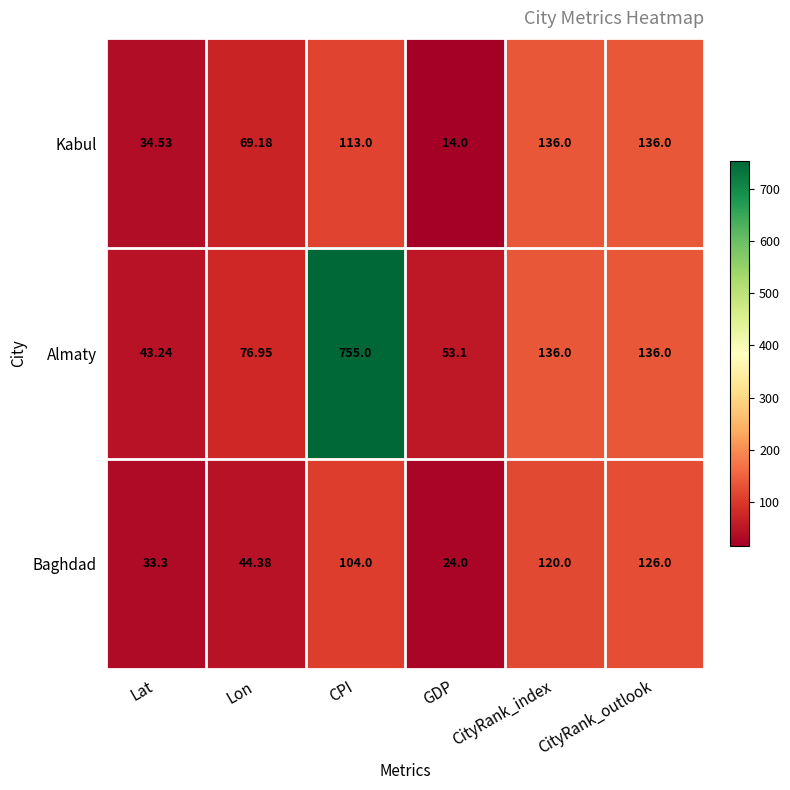

At which category is the sum across all series the highest?

CPI